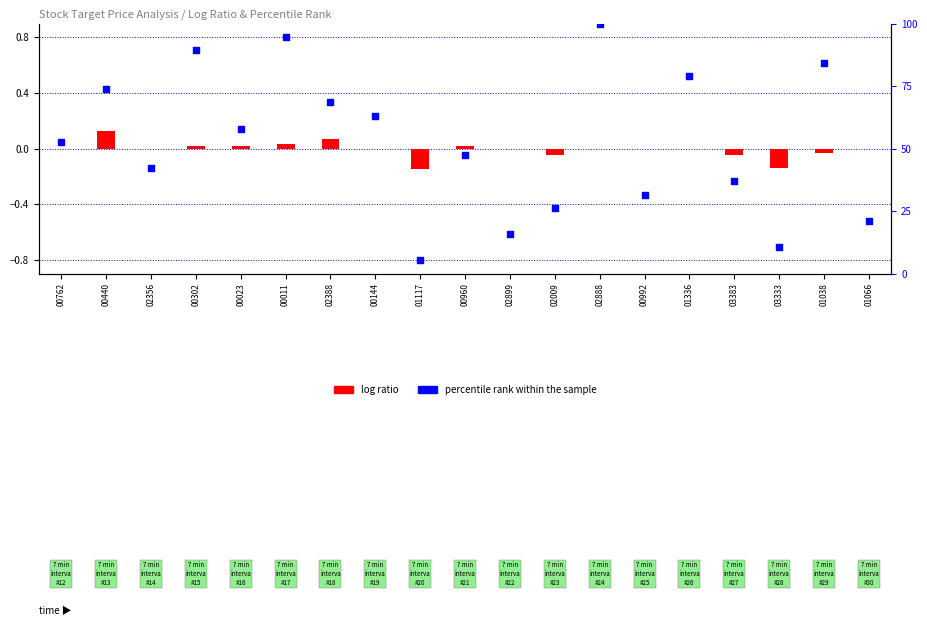

Is the value of percentile rank within the sample at 00302 greater than the value of log ratio at 00011?

Yes